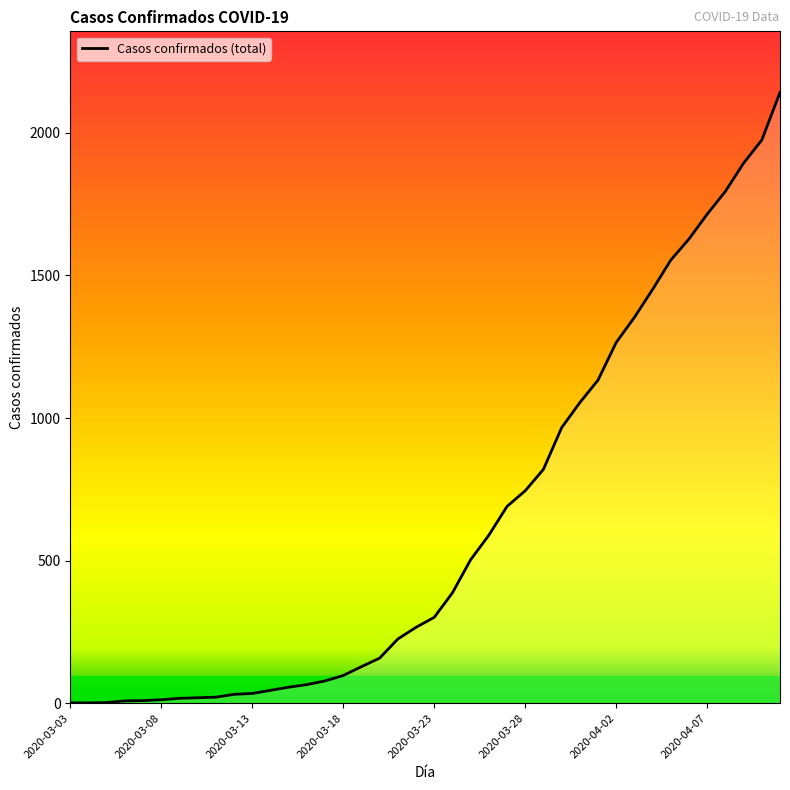

What is the maximum value shown in the chart?

2142